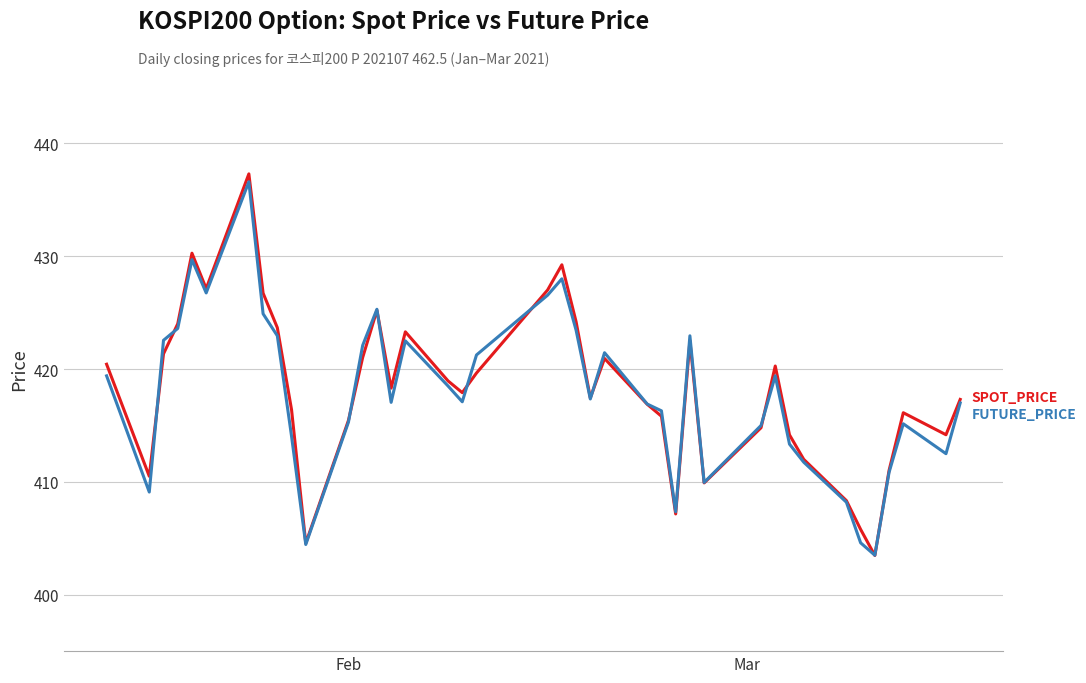

Which series changed the most between 2021-02-03 and 2021-03-15?

FUTURE_PRICE